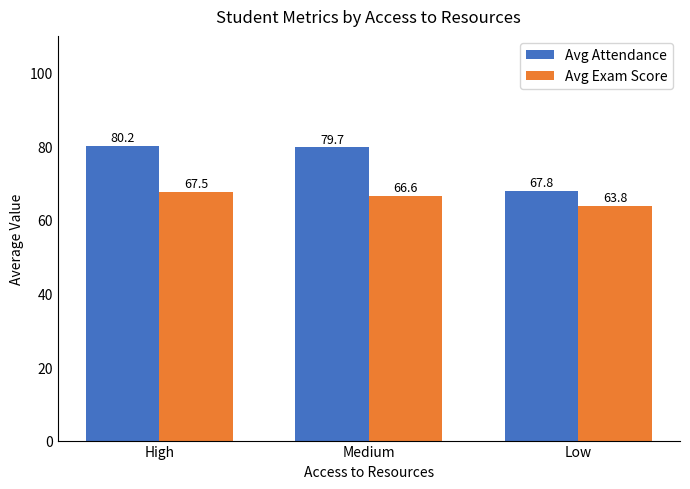

Is the value of Avg Attendance at Low greater than the value of Avg Exam Score at Low?

Yes